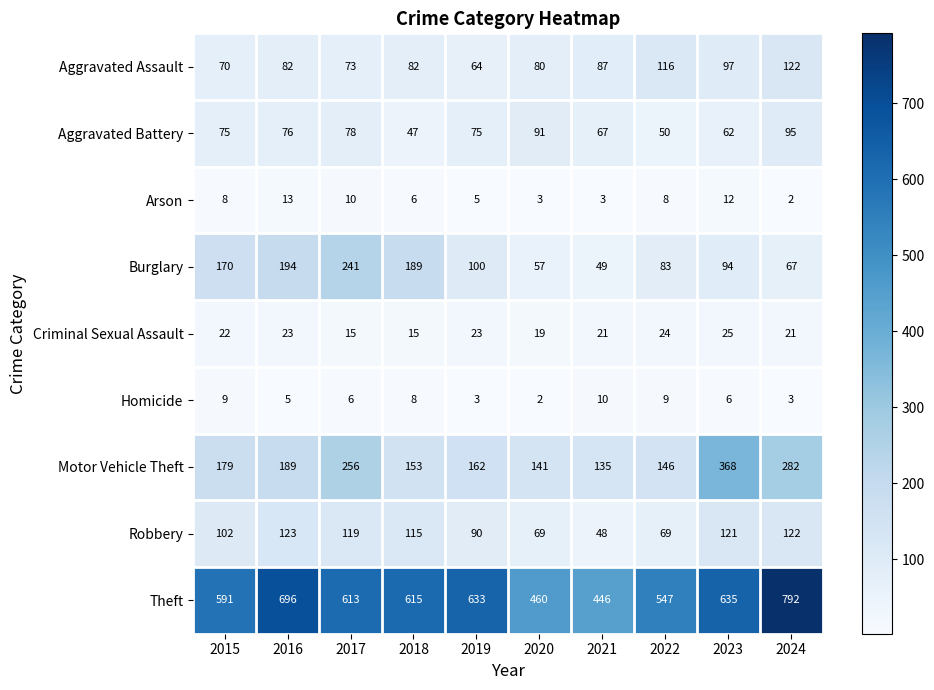

What is the total value across all series at 2016?

1401